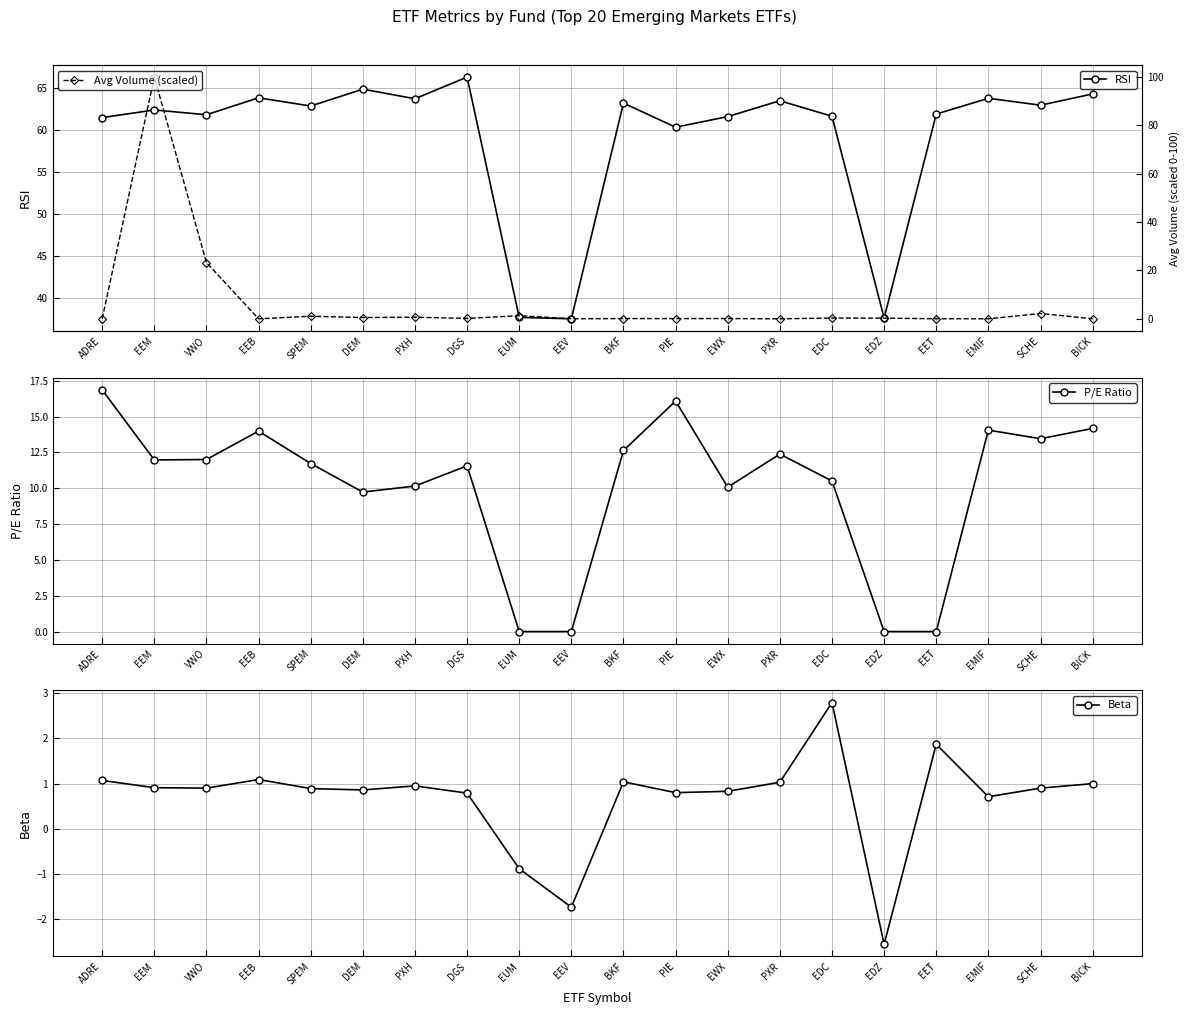

What is the label of the 2nd point from the left?

EEM